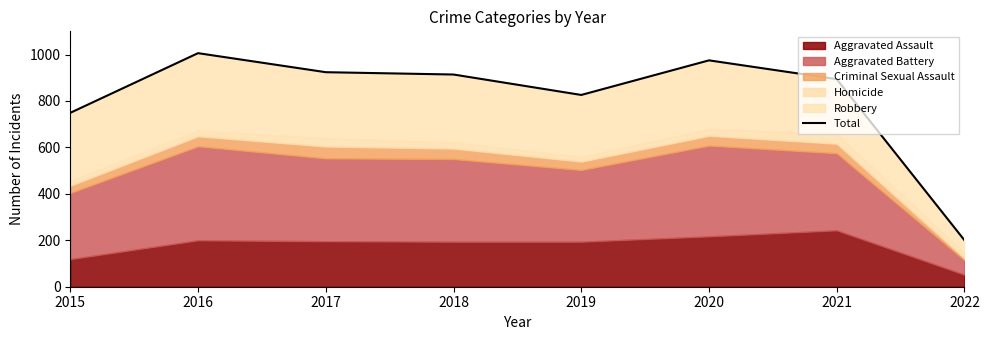

Does the chart display data point markers on the line(s)?

No